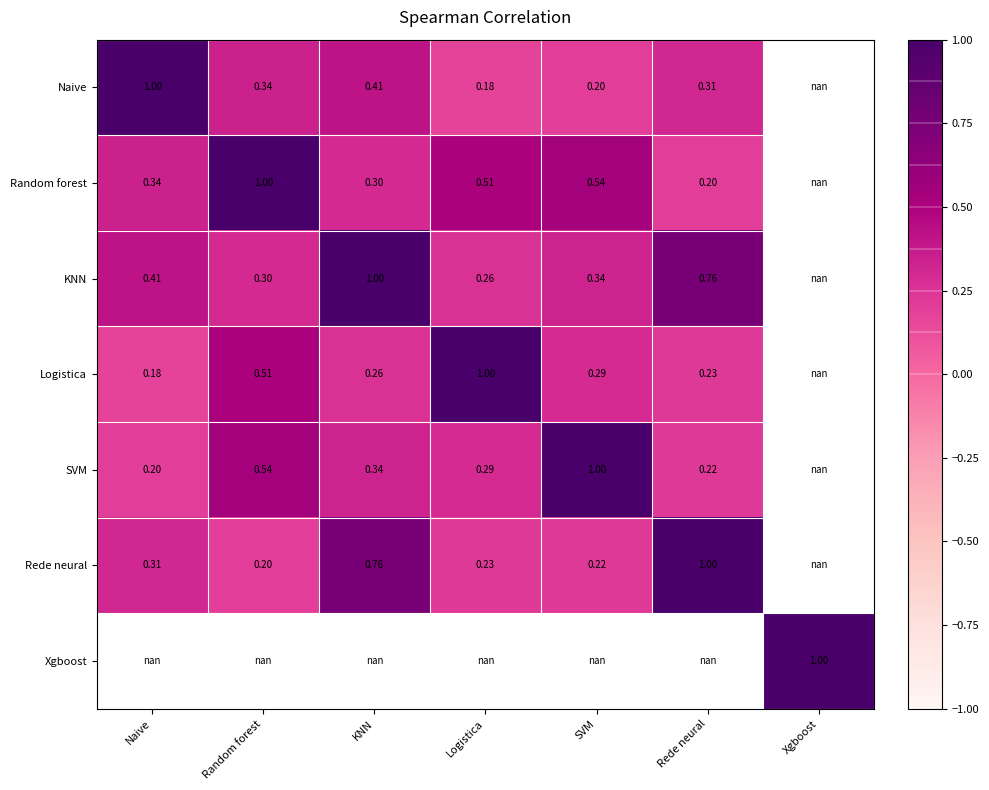

Count the Naive values in the range 0 to 1.

6